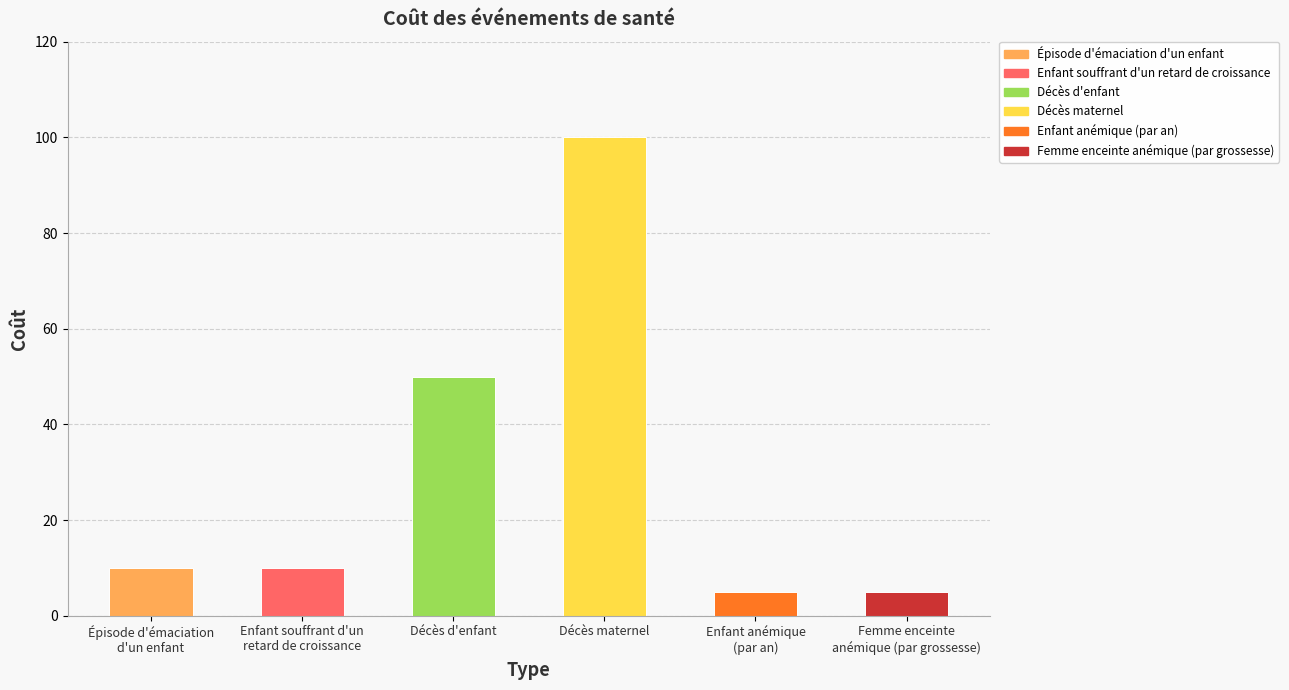

Where is the data nearest to the value 52?

Décès d'enfant